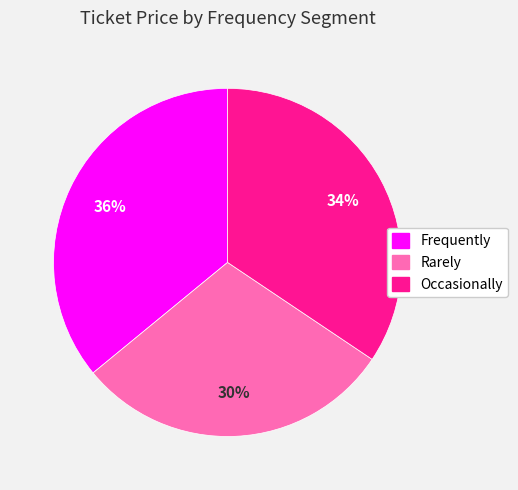

What is the smallest slice in the pie chart?

Rarely